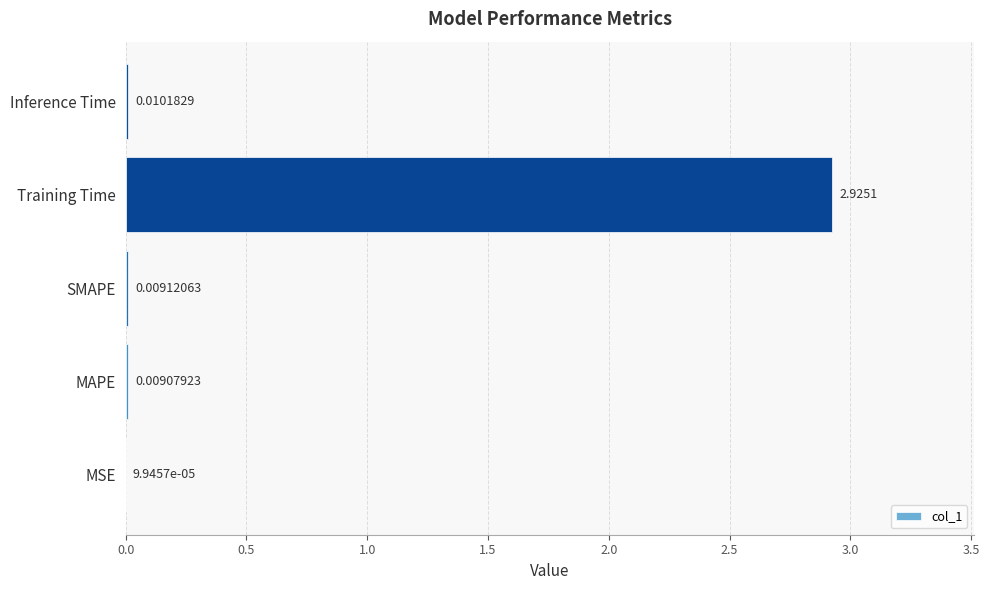

Which label corresponds to the largest value in the chart?

Training Time